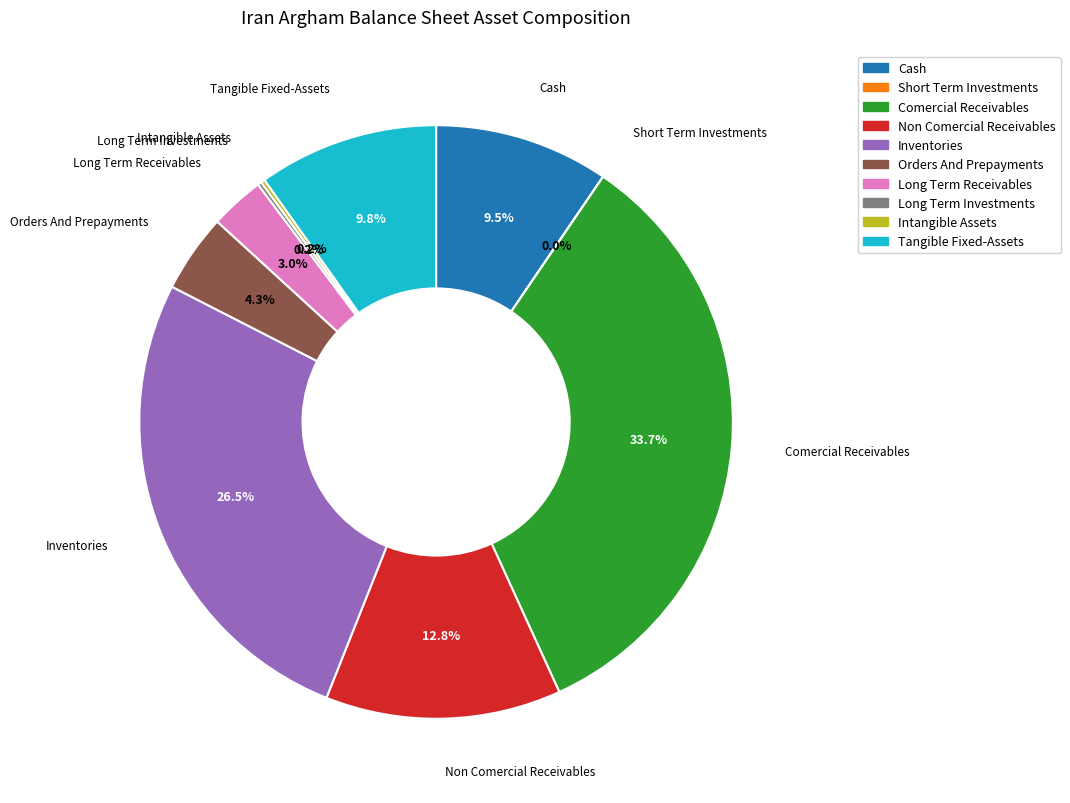

Does any single category account for the majority?

No